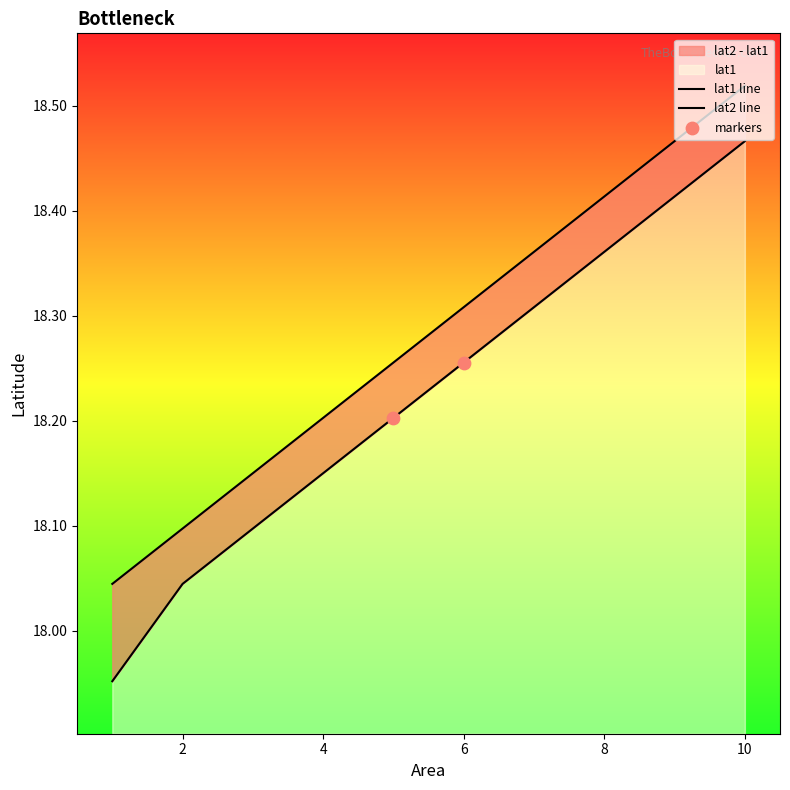

Which series contains the highest Y value?

lat2